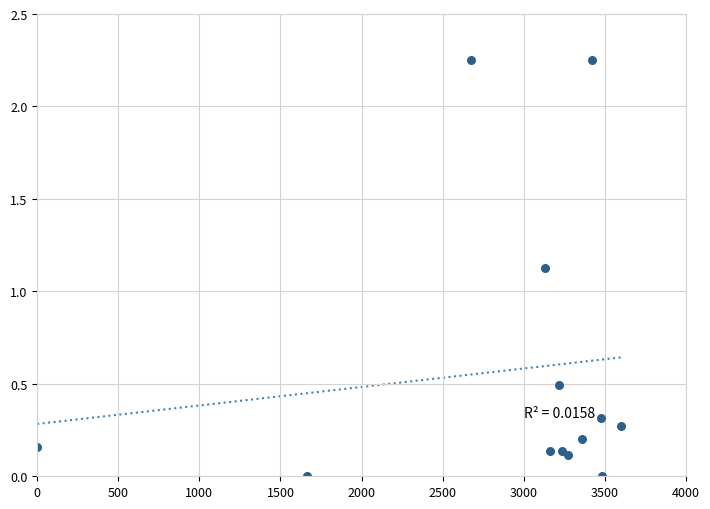

What Y value in the scatter plot is closest to 1?

1.1